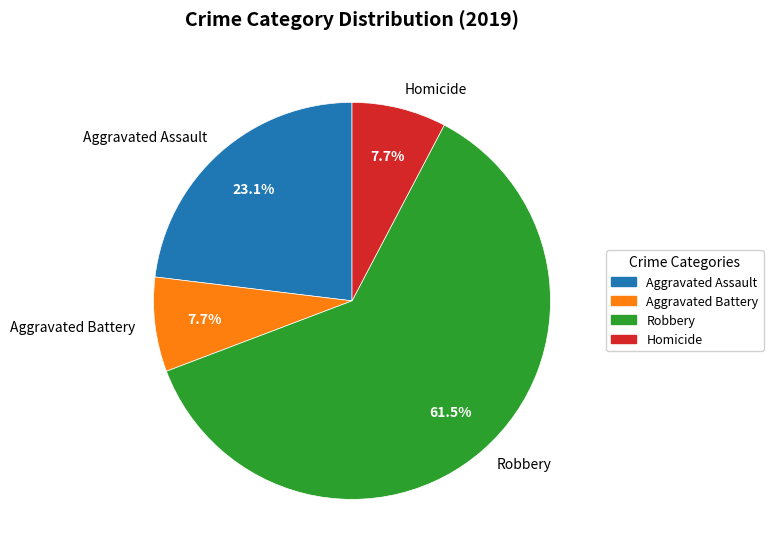

How many slices are in this pie chart?

4